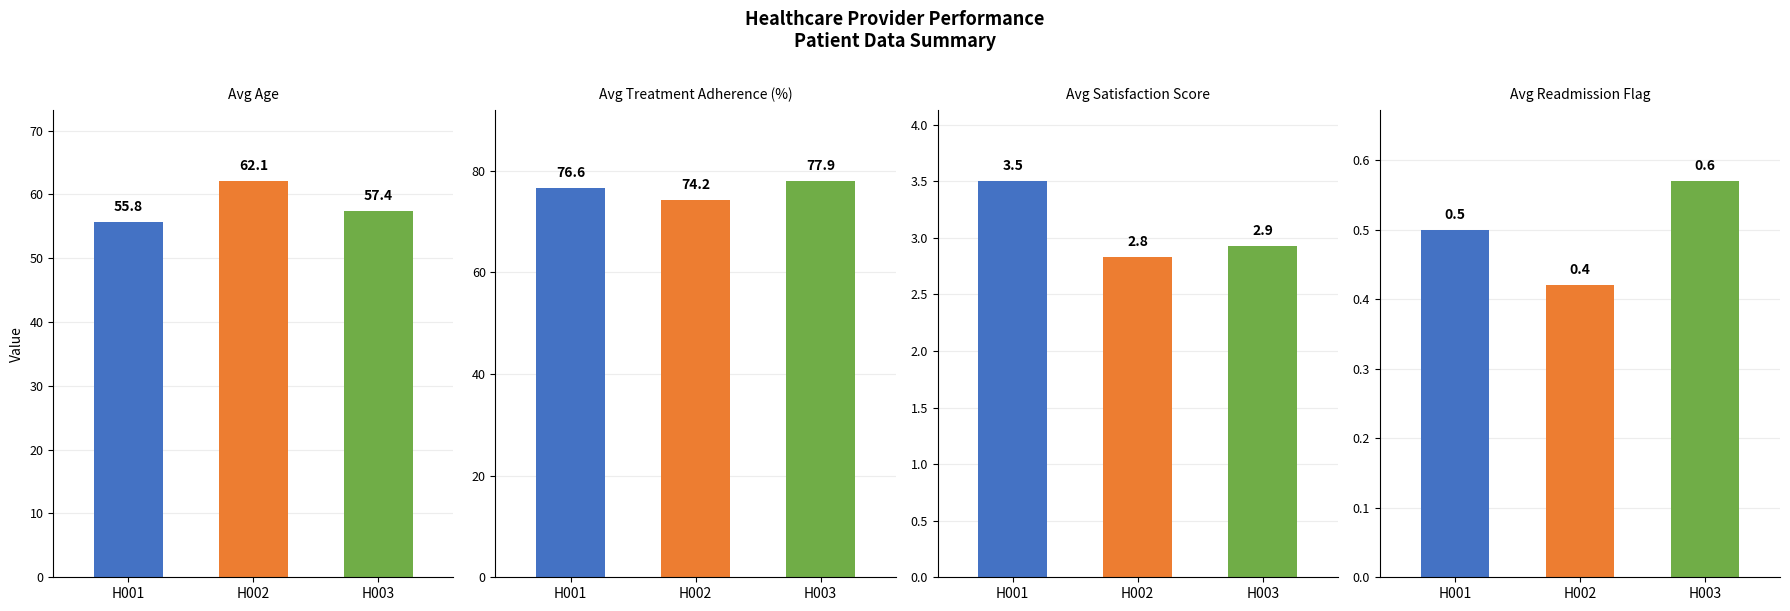

Reading left to right, what are all the values shown in this chart?

Avg Age: 55.8	62.1	57.4
Avg Treatment Adherence (%): 76.6	74.2	77.9
Avg Satisfaction Score: 3.5	2.8	2.9
Avg Readmission Flag: 0.5	0.4	0.6